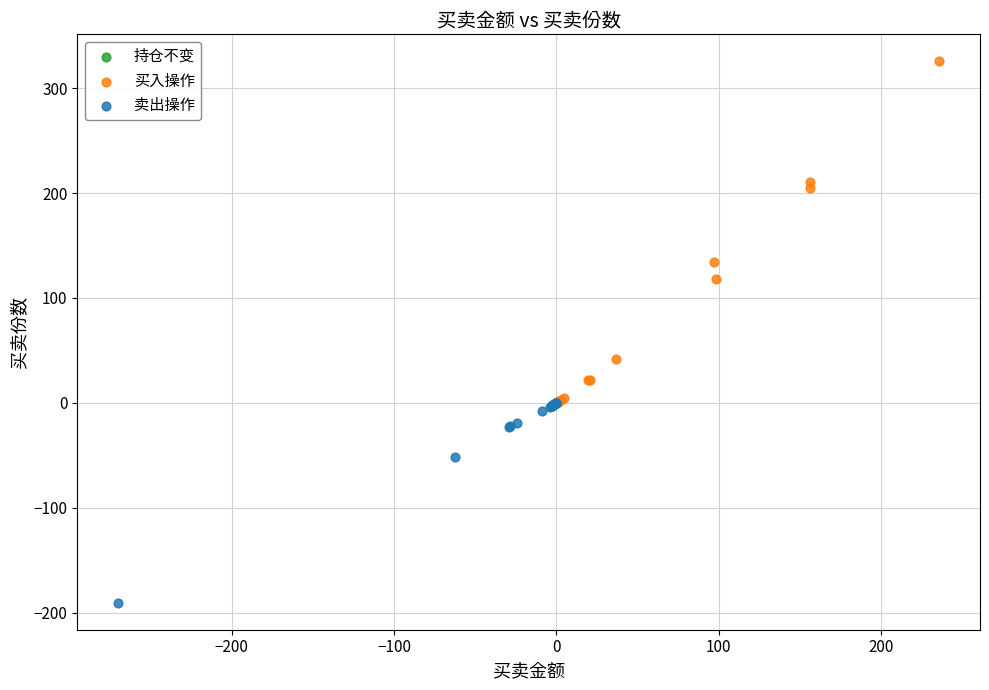

Which series contains the highest Y value?

买入操作